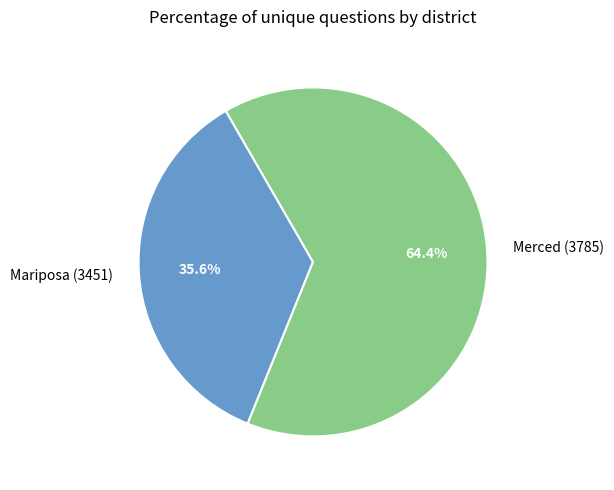

What percentage is NOT represented by Merced (3785)?

35.6%